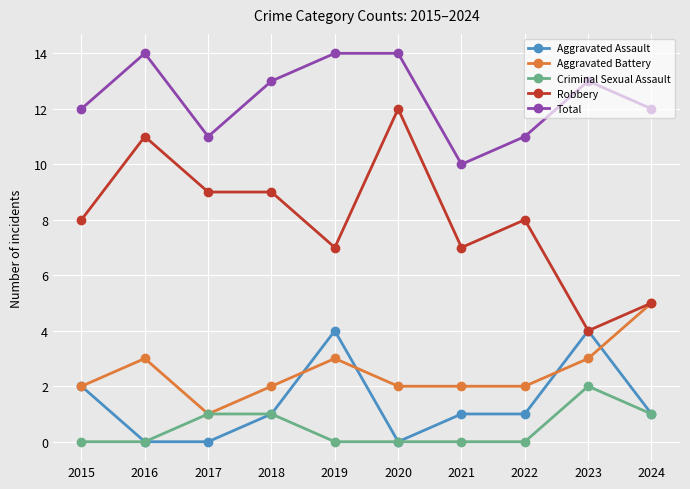

Which series has the widest spread of values?

Robbery